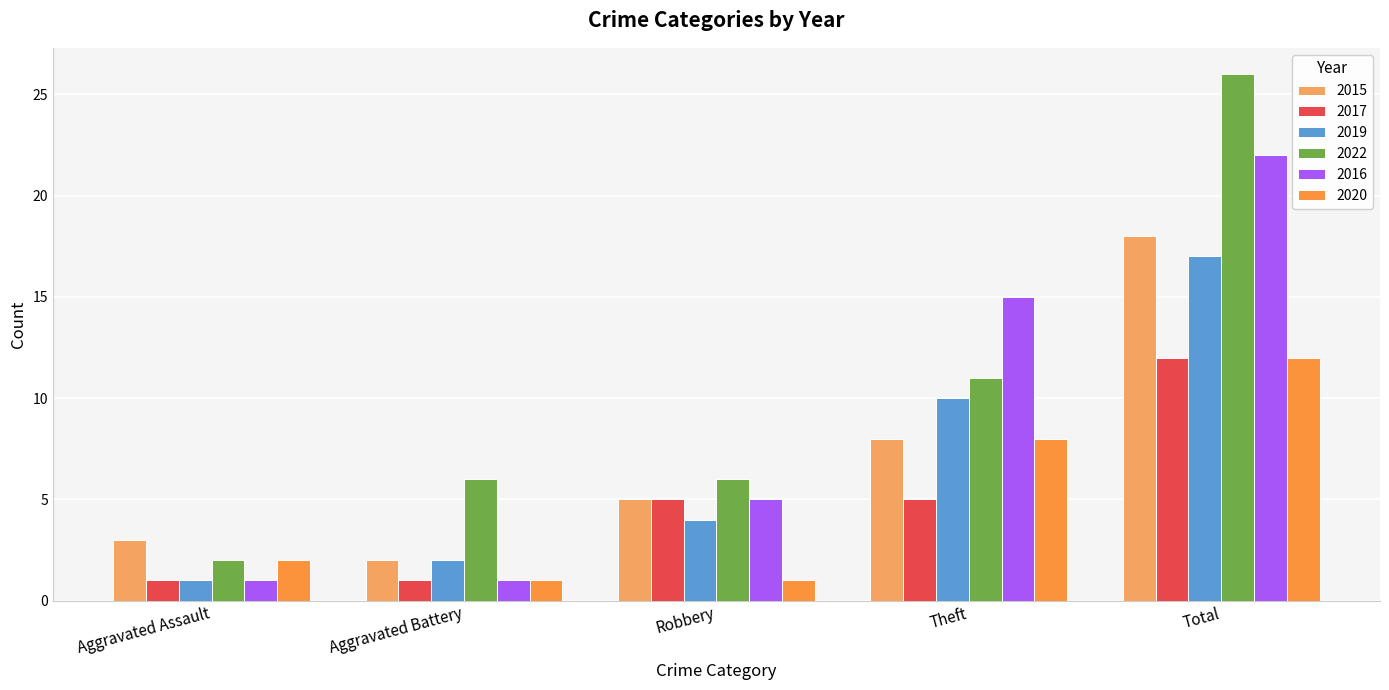

True or false: 2019 has a value of 16 at Theft.

False